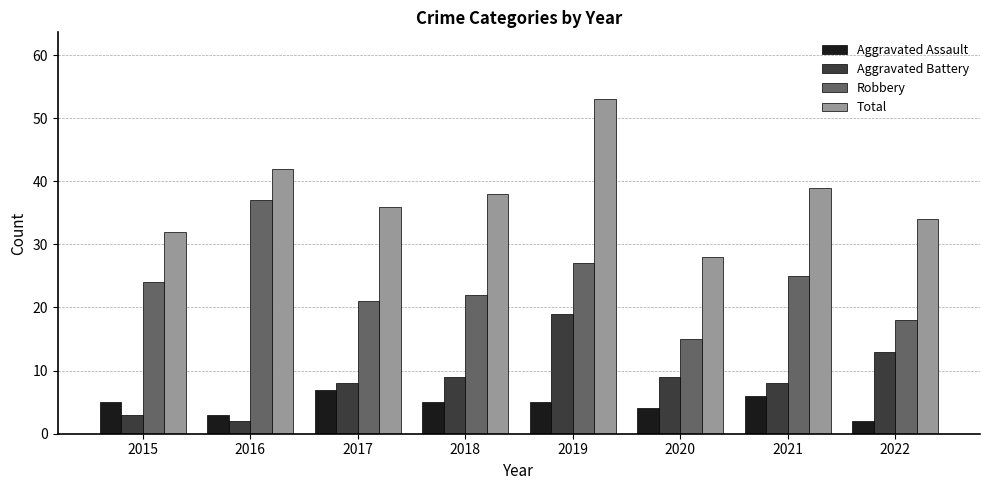

What is the spread (max minus min) of values at 2020?

24